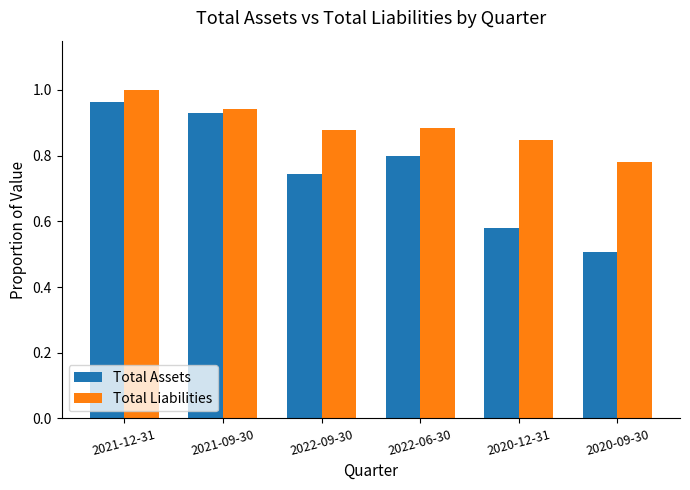

Count the Total Liabilities values in the range 0 to 1.

6